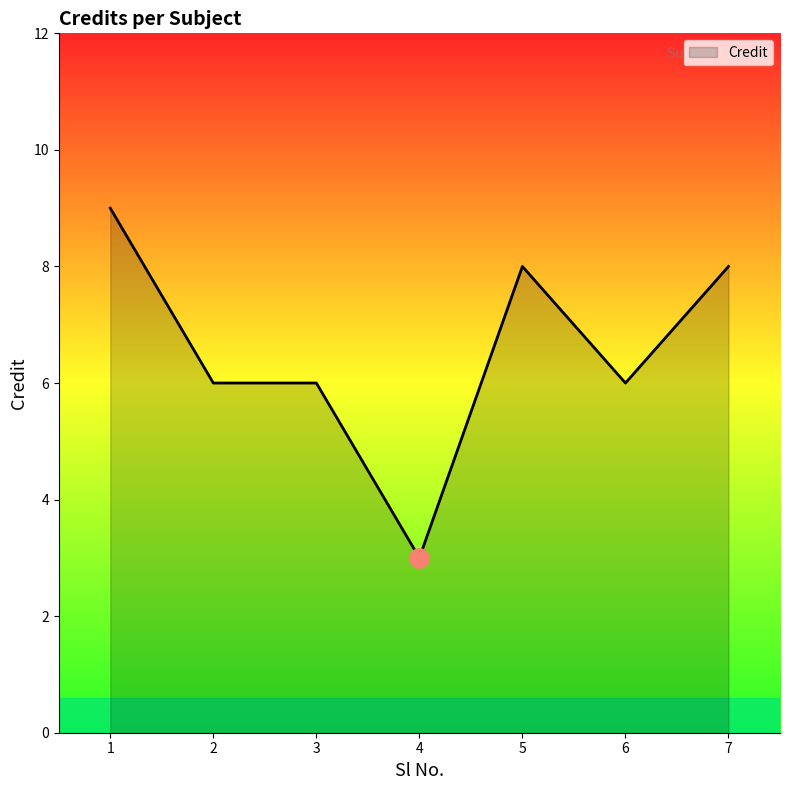

What is the greatest value displayed?

9